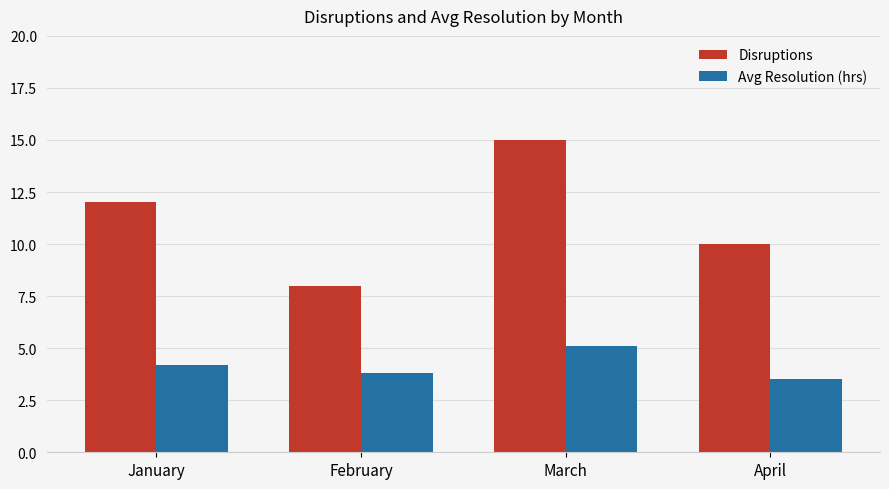

Reading right to left, extract all data points from this chart.

Disruptions: April=10.0	March=15.0	February=8.0	January=12.0
Avg Resolution (hrs): April=3.5	March=5.1	February=3.8	January=4.2